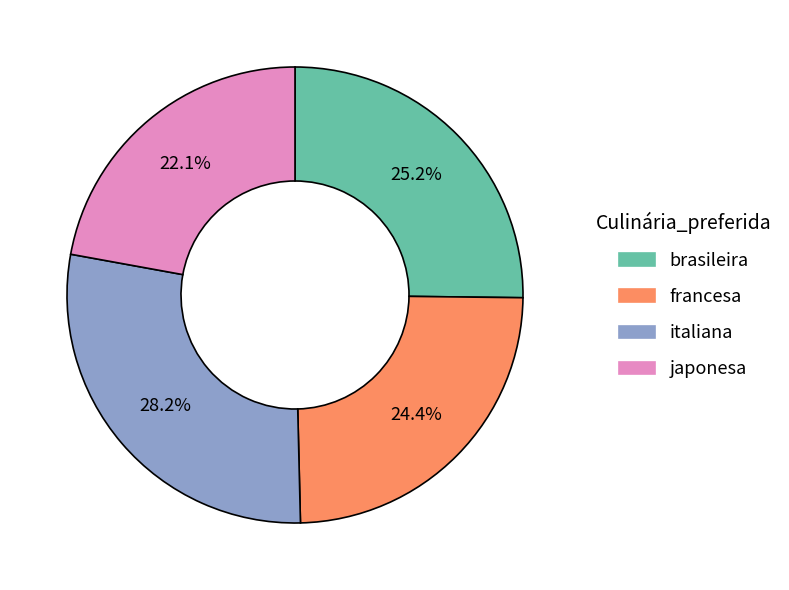

Is it true that brasileira is 10% of the pie?

False